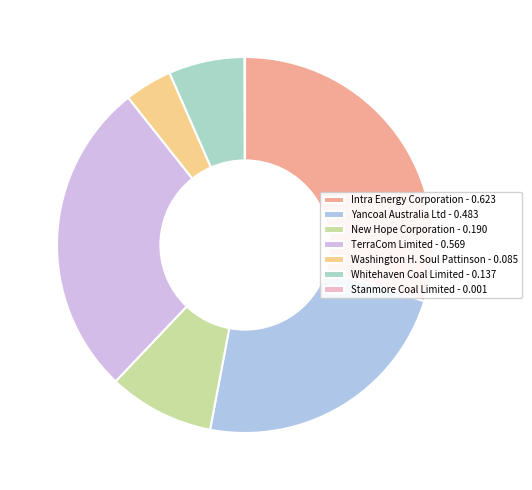

How many segments does this pie chart have?

7